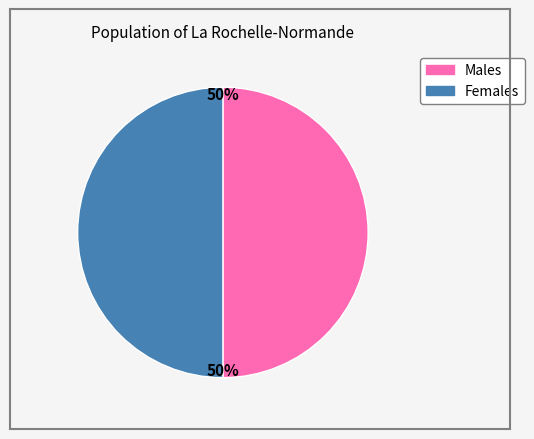

To the nearest percent, what is the average slice percentage?

50%